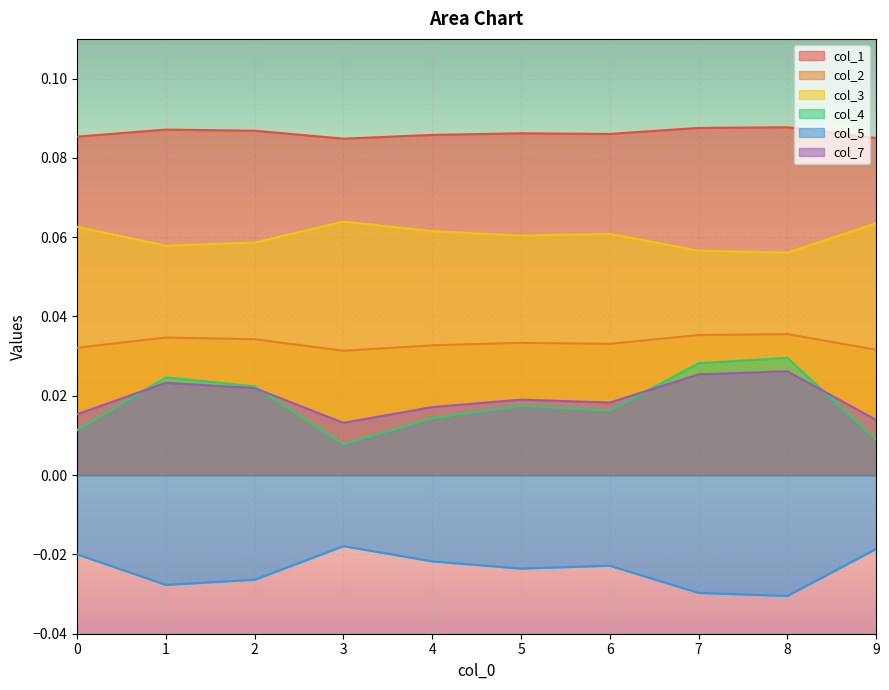

At which category does the chart reach its minimum across all series?

8